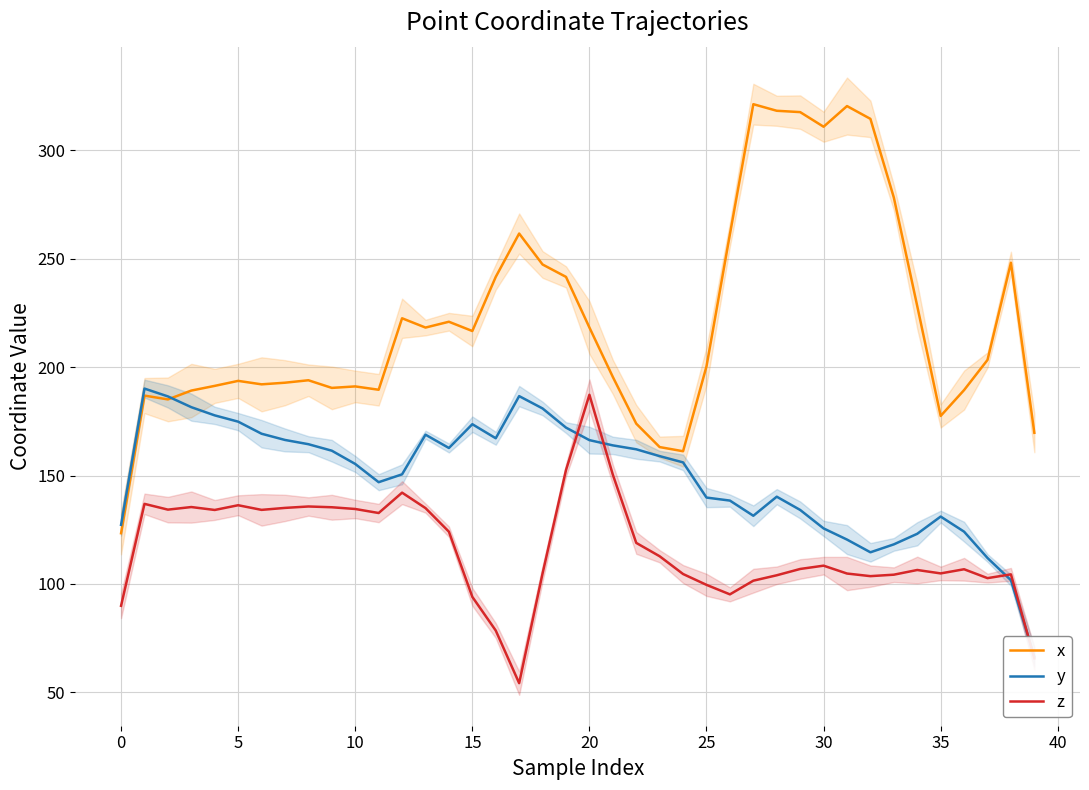

What is the total value across all series at 23?

434.8